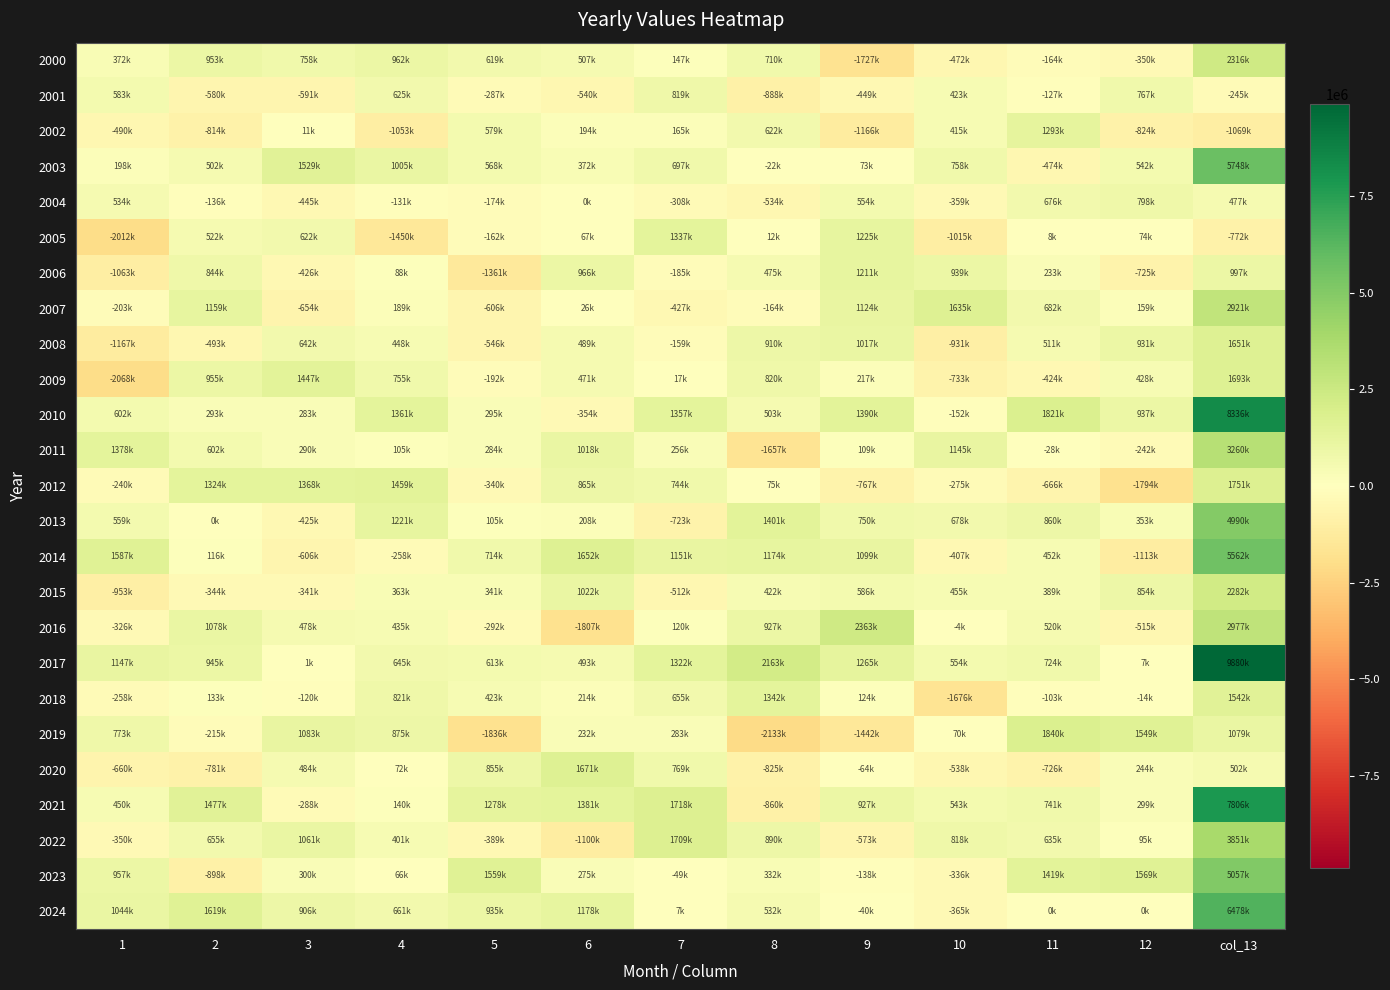

At which category is the sum across all series the highest?

col_13